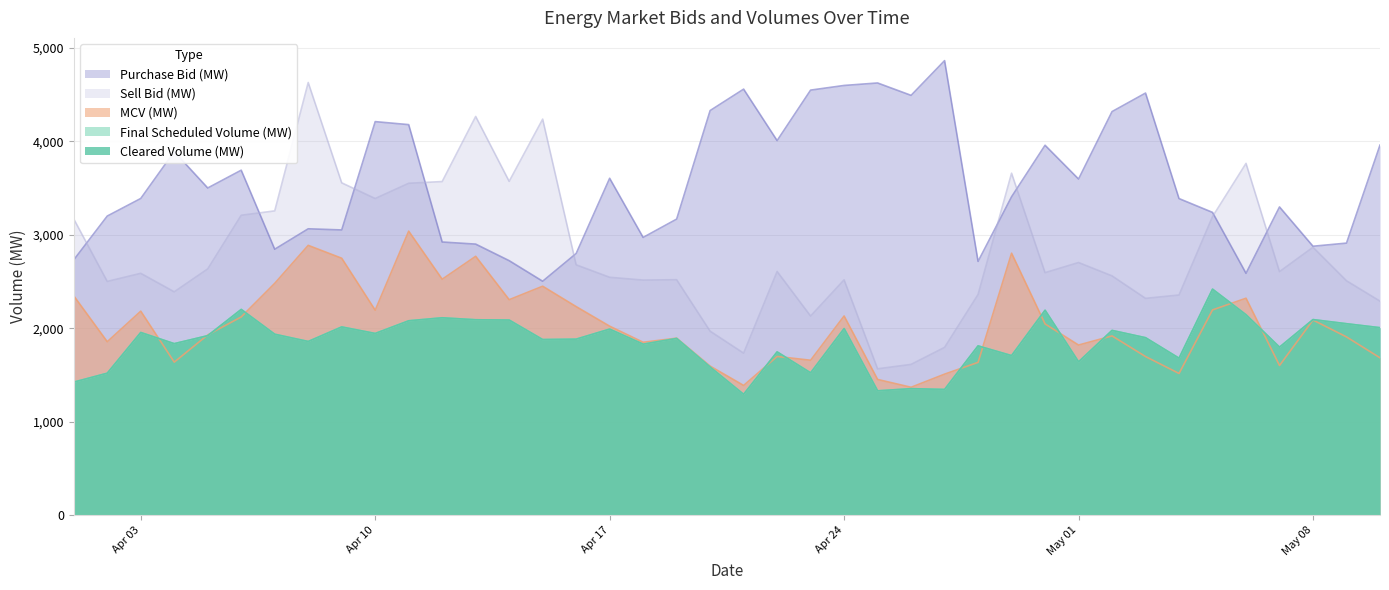

At which label does MCV (MW) first exceed 2022?

01/04/2012